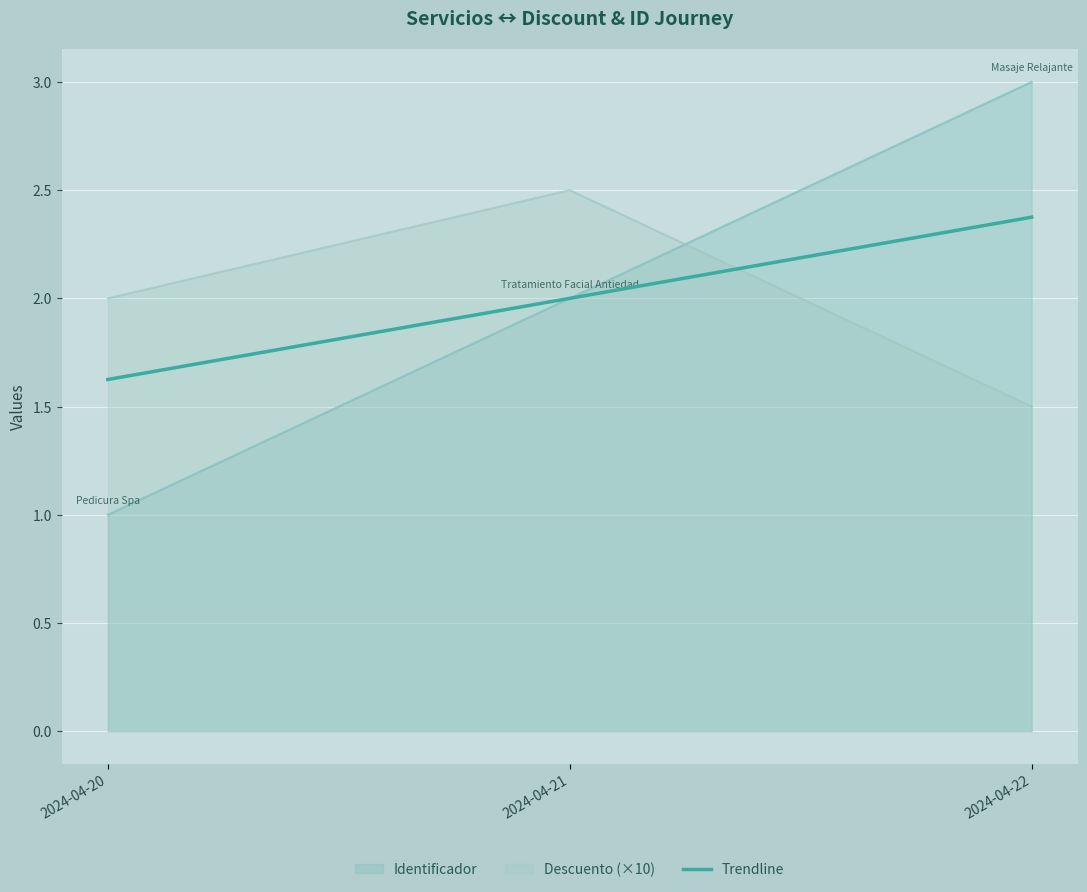

Reading right to left, extract all data points from this chart.

Identificador: 2024-04-22=3.0	2024-04-21=2.0	2024-04-20=1.0
Descuento: 2024-04-22=1.5	2024-04-21=2.5	2024-04-20=2.0